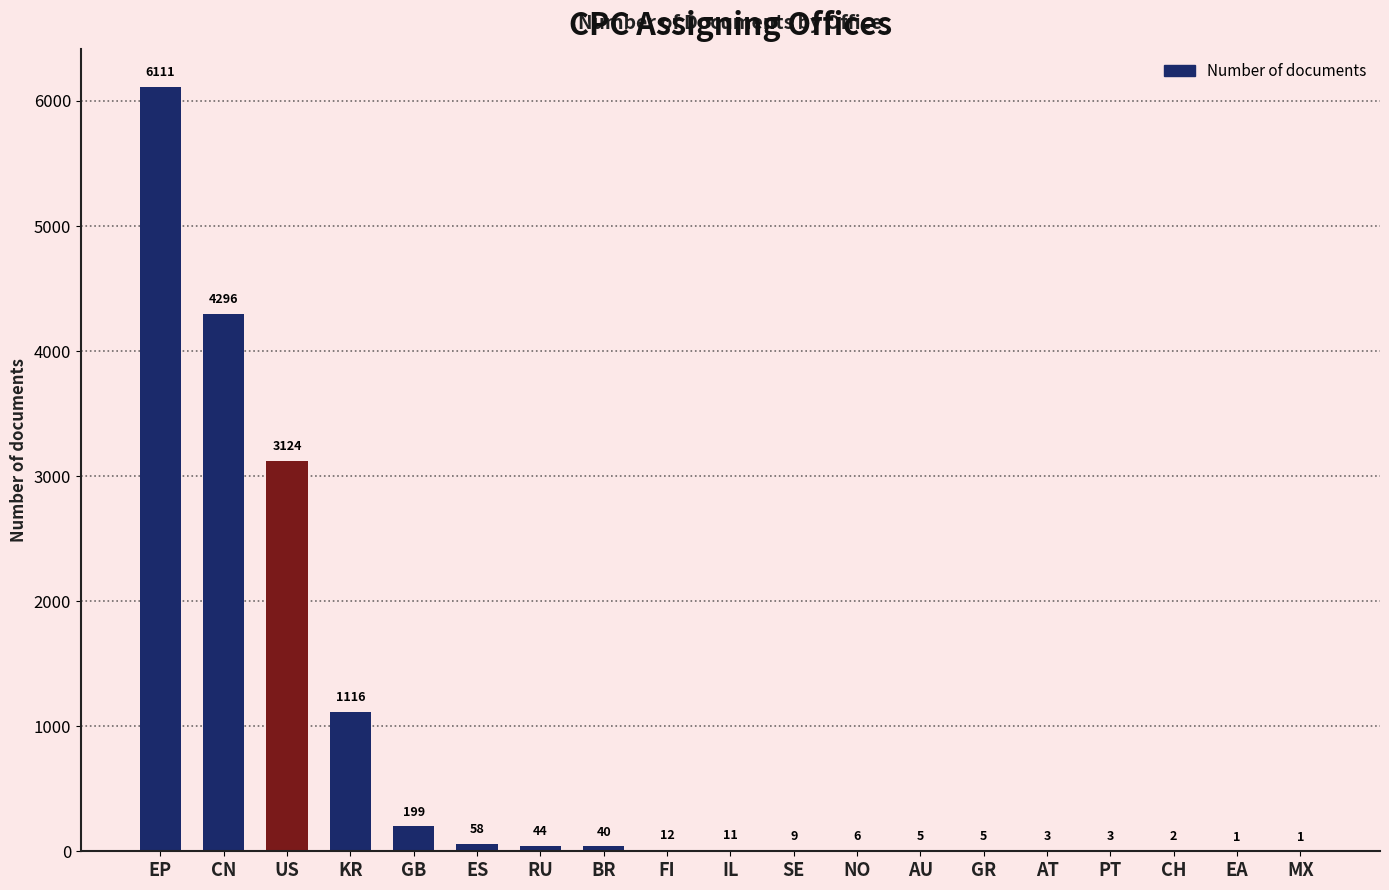

The value at RU is 44. True or false?

True